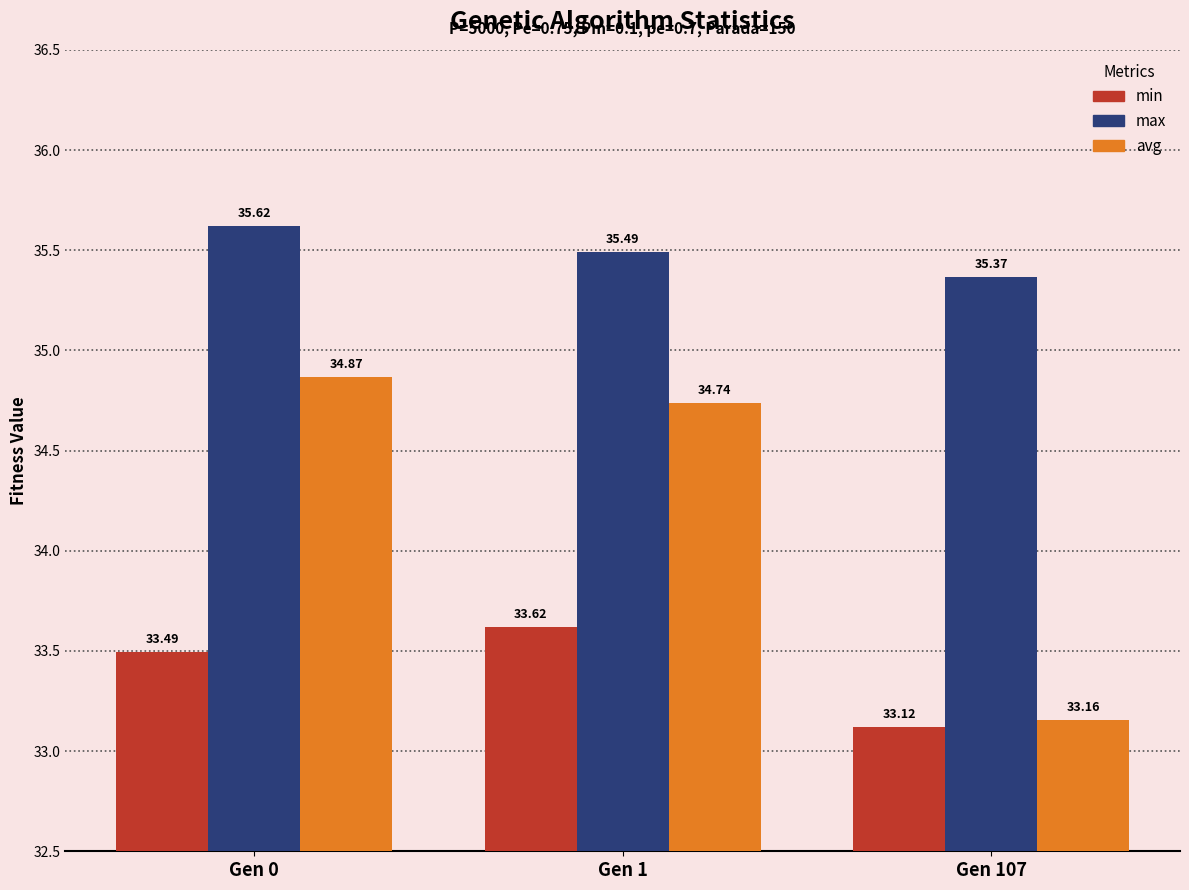

How many groups of bars are there?

3